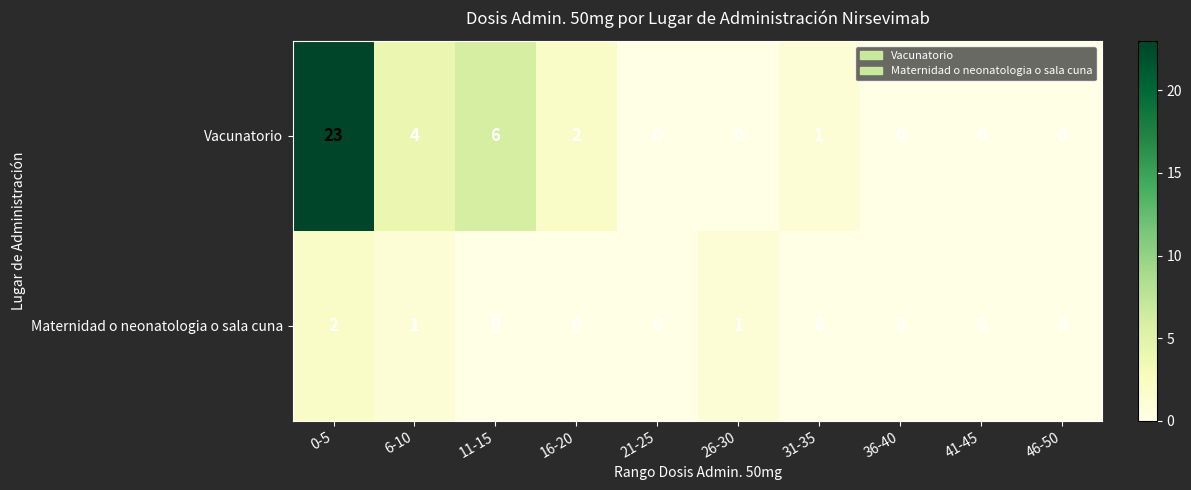

At which category is the sum across all series the highest?

0-5